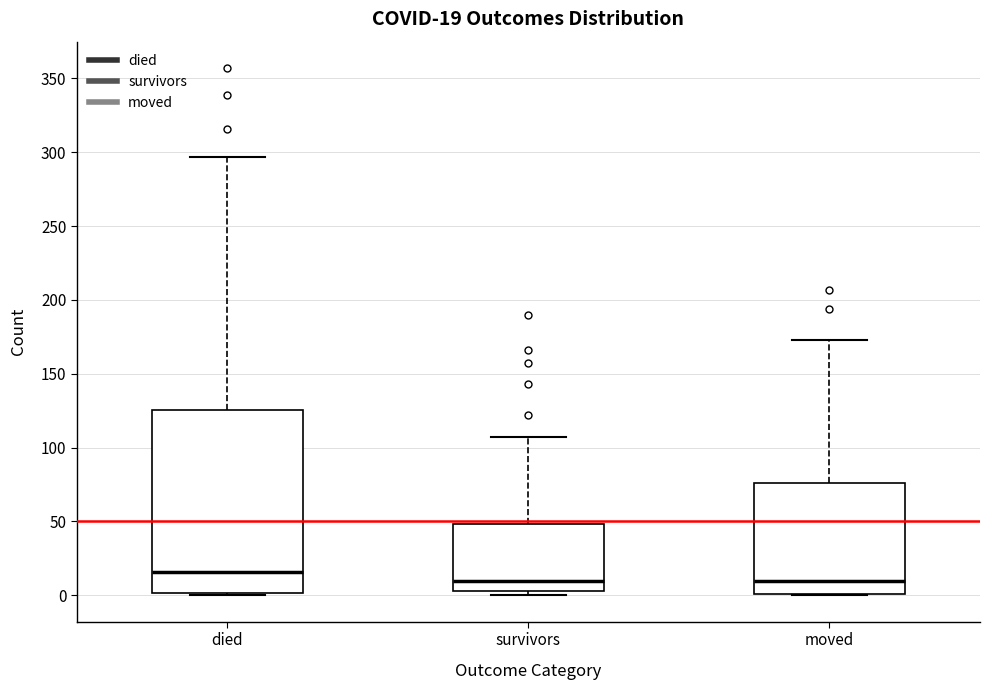

Comparing the boxes themselves (not the whiskers), which one is the tallest?

died